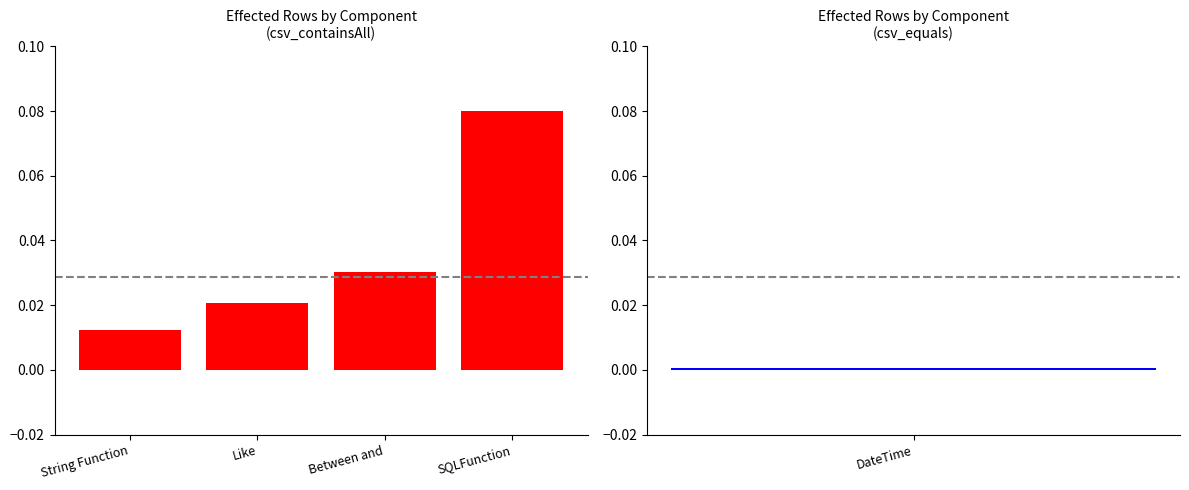

Which has a higher value, String Function or SQLFunction?

SQLFunction